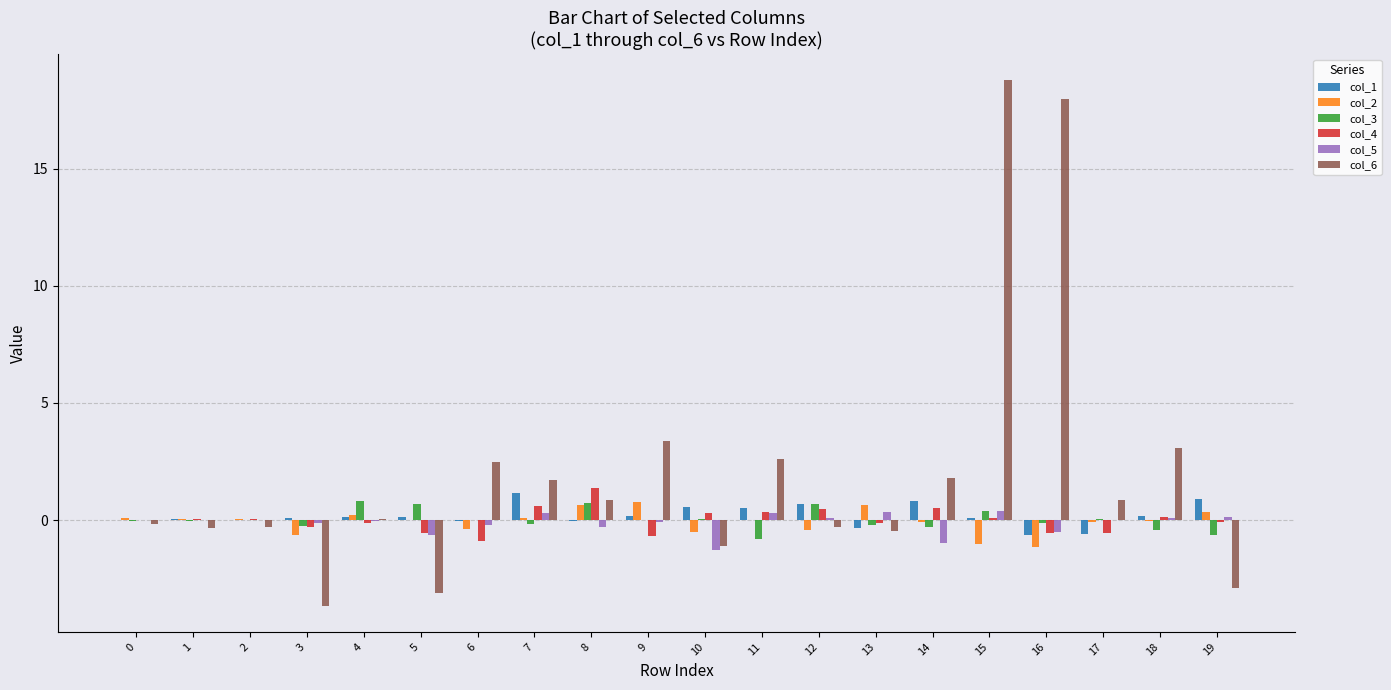

Which category has the highest value across all series?

15